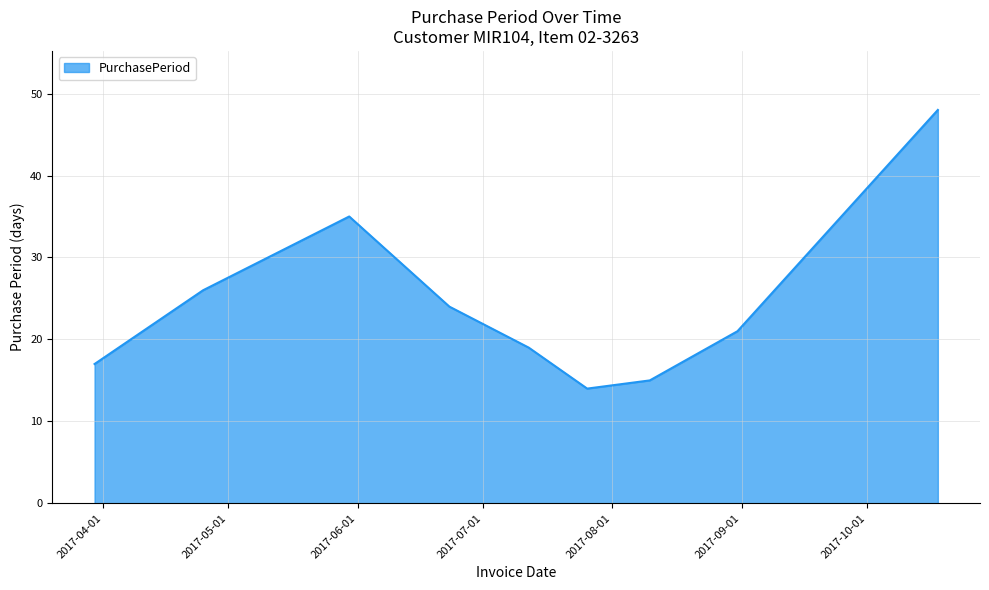

Count the number of categories in the chart.

9